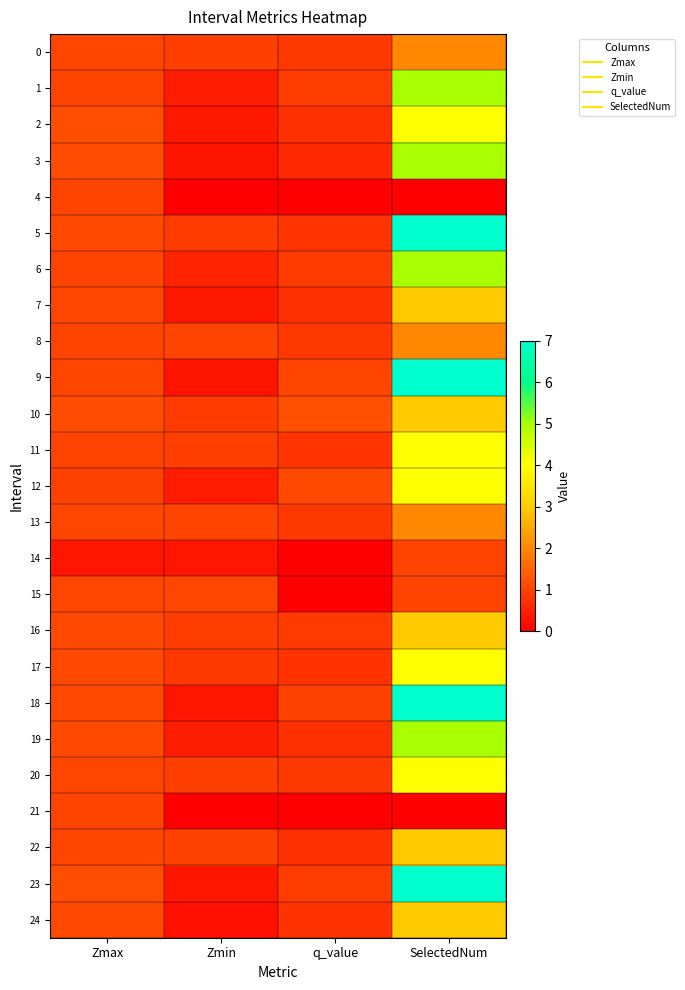

Reading left to right, transcribe all the data shown in this chart.

0: Zmax=1.0	Zmin=0.9	q_value=0.8	SelectedNum=2.0
1: Zmax=1.0	Zmin=0.4	q_value=0.9	SelectedNum=5.0
2: Zmax=1.2	Zmin=0.4	q_value=0.7	SelectedNum=4.0
3: Zmax=1.1	Zmin=0.3	q_value=0.6	SelectedNum=5.0
4: Zmax=1.0	Zmin=0.0	q_value=0.0	SelectedNum=0.0
5: Zmax=1.1	Zmin=0.9	q_value=0.8	SelectedNum=7.0
6: Zmax=1.0	Zmin=0.5	q_value=0.9	SelectedNum=5.0
7: Zmax=1.1	Zmin=0.4	q_value=0.7	SelectedNum=3.0
8: Zmax=1.0	Zmin=1.0	q_value=0.8	SelectedNum=2.0
9: Zmax=1.0	Zmin=0.3	q_value=1.0	SelectedNum=7.0
10: Zmax=1.1	Zmin=0.9	q_value=1.2	SelectedNum=3.0
11: Zmax=1.0	Zmin=0.9	q_value=0.8	SelectedNum=4.0
12: Zmax=1.0	Zmin=0.4	q_value=1.1	SelectedNum=4.0
13: Zmax=1.0	Zmin=1.0	q_value=0.8	SelectedNum=2.0
14: Zmax=0.3	Zmin=0.3	q_value=-0.0	SelectedNum=1.0
15: Zmax=1.1	Zmin=1.1	q_value=-0.0	SelectedNum=1.0
16: Zmax=1.1	Zmin=0.9	q_value=0.9	SelectedNum=3.0
17: Zmax=1.1	Zmin=0.8	q_value=0.7	SelectedNum=4.0
18: Zmax=1.1	Zmin=0.3	q_value=1.0	SelectedNum=7.0
19: Zmax=1.1	Zmin=0.4	q_value=0.7	SelectedNum=5.0
20: Zmax=1.1	Zmin=0.9	q_value=0.8	SelectedNum=4.0
21: Zmax=1.0	Zmin=0.0	q_value=0.0	SelectedNum=0.0
22: Zmax=1.0	Zmin=1.0	q_value=0.7	SelectedNum=3.0
23: Zmax=1.2	Zmin=0.3	q_value=0.9	SelectedNum=7.0
24: Zmax=1.1	Zmin=0.3	q_value=0.8	SelectedNum=3.0